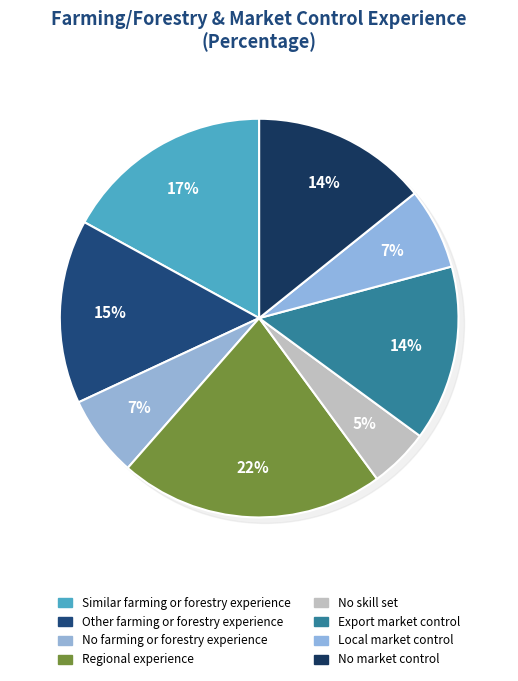

The No farming or forestry experience slice represents 7% of the pie. True or false?

True